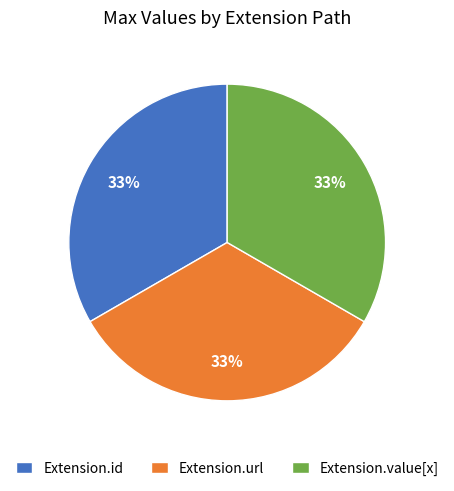

Is it true that Extension.url is 40% of the pie?

False